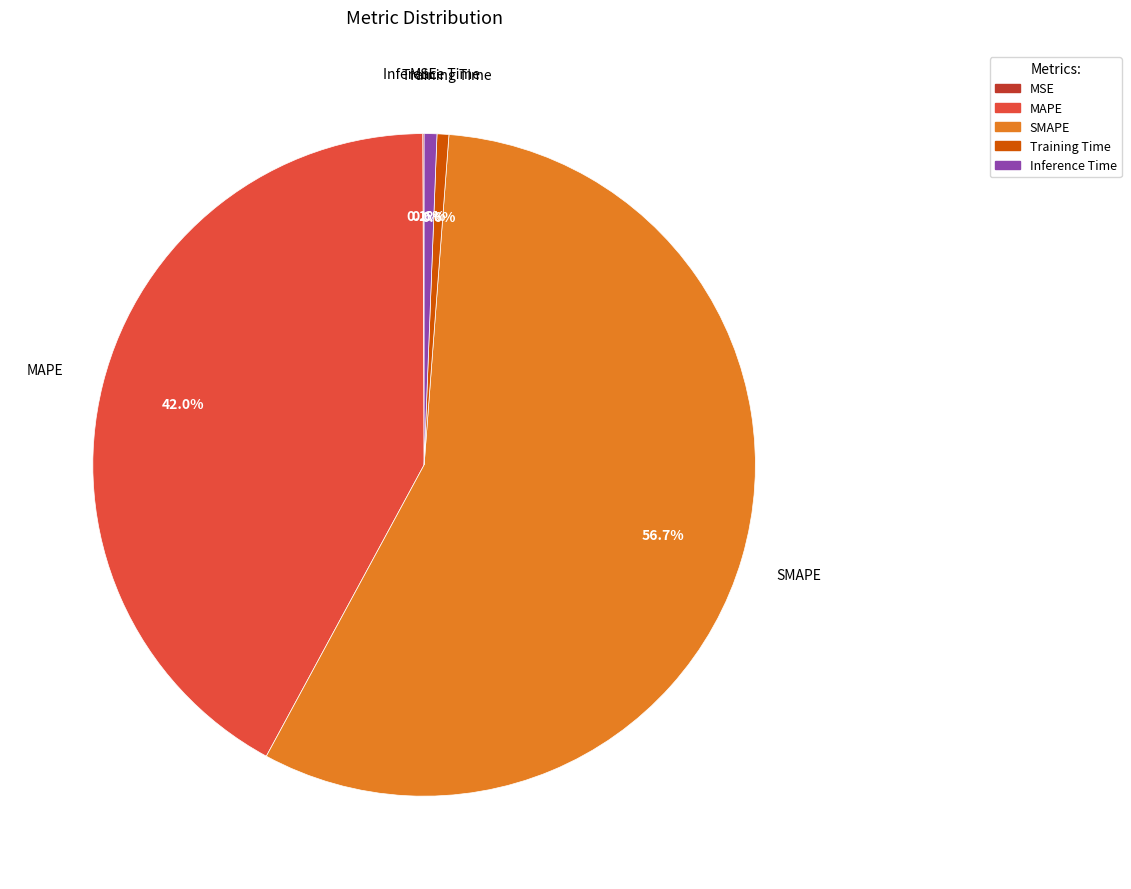

To the nearest percent, what is the difference between the Inference Time and MAPE slice percentages?

41%